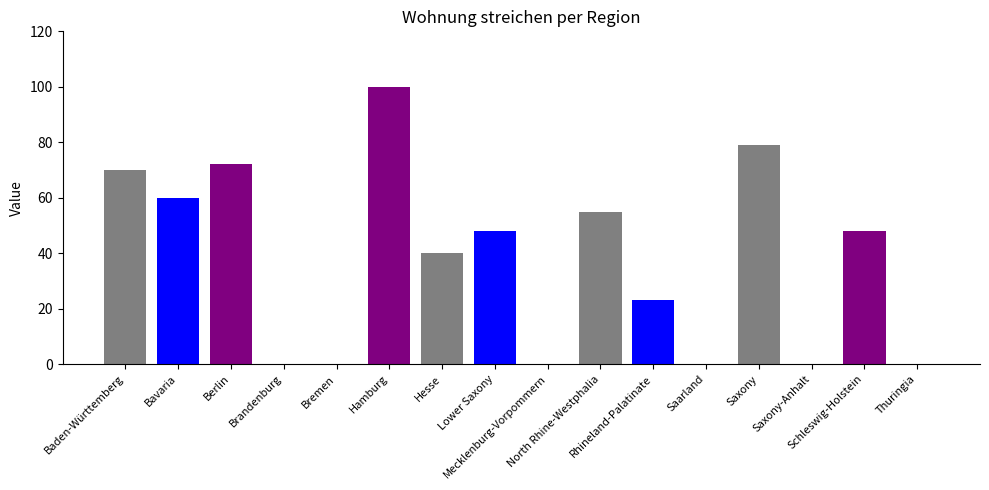

True or false: the data shows 0 at Bremen.

True